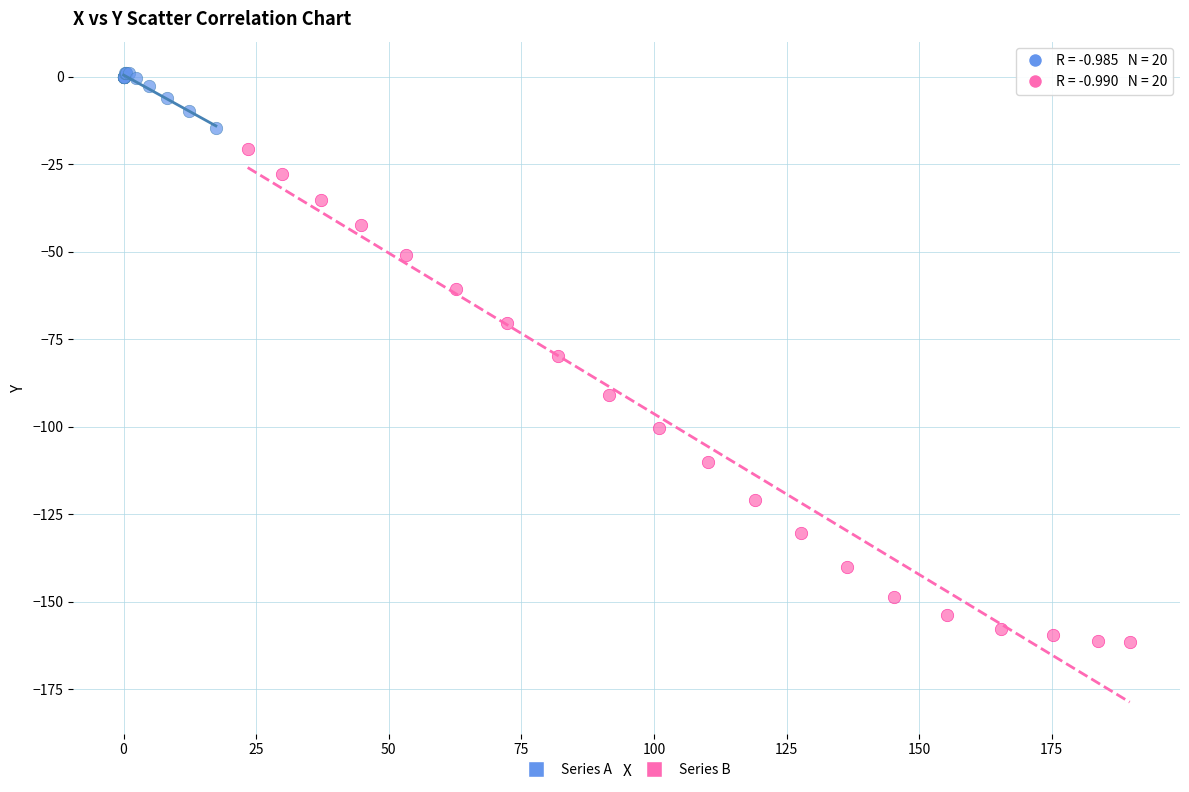

Which series has the widest spread of Y values?

Series B